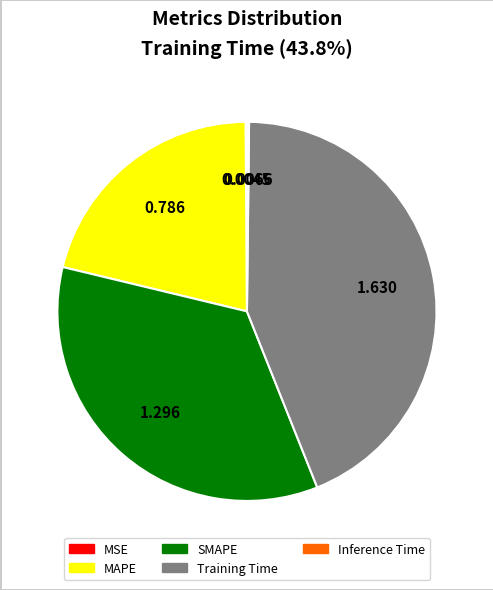

Which slice is the largest?

Training Time